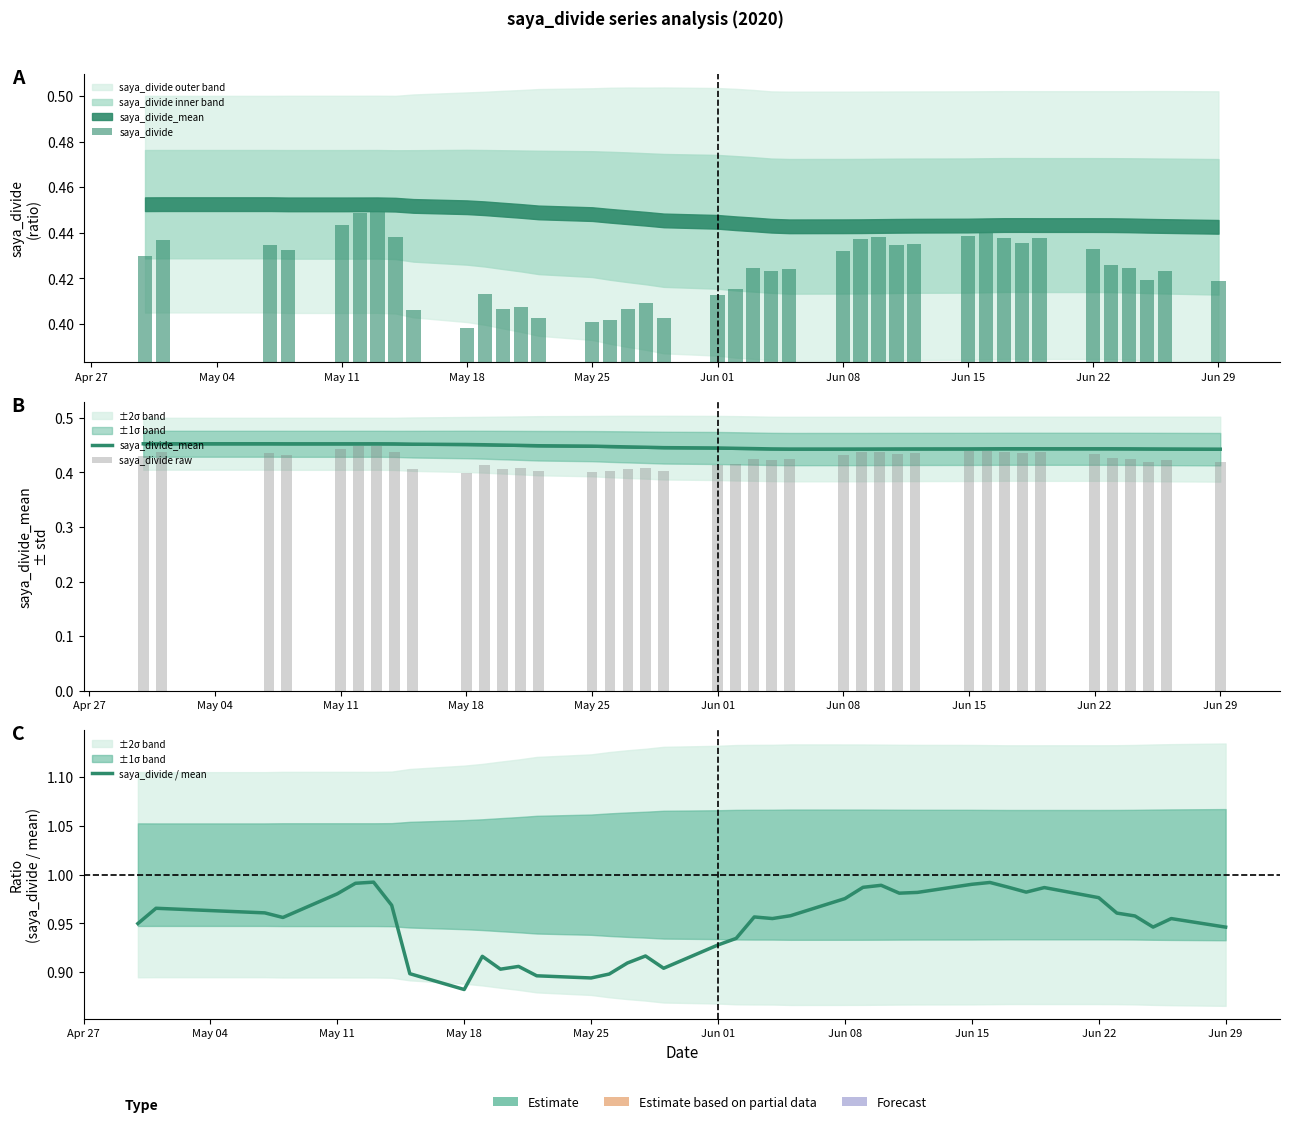

Rank the series by their maximum value, from highest to lowest.

saya_divide / mean, saya_divide_mean, saya_divide raw, saya_divide